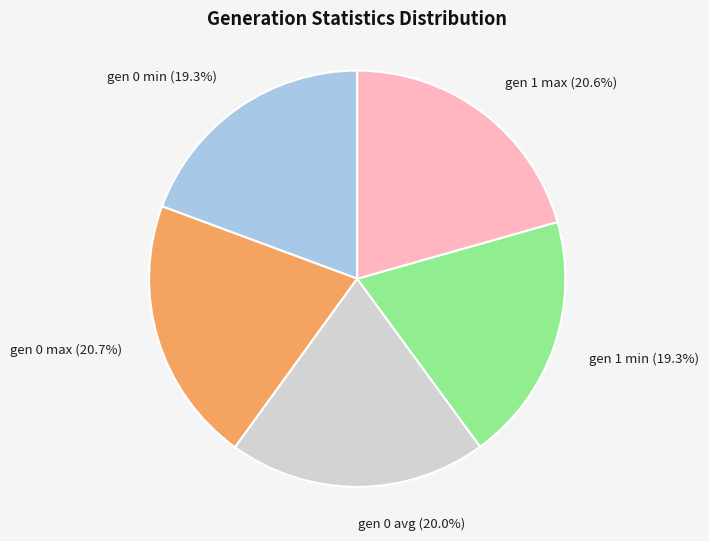

Between gen 1 min (19.3%) and gen 1 max (20.6%), which is larger?

gen 1 max (20.6%)